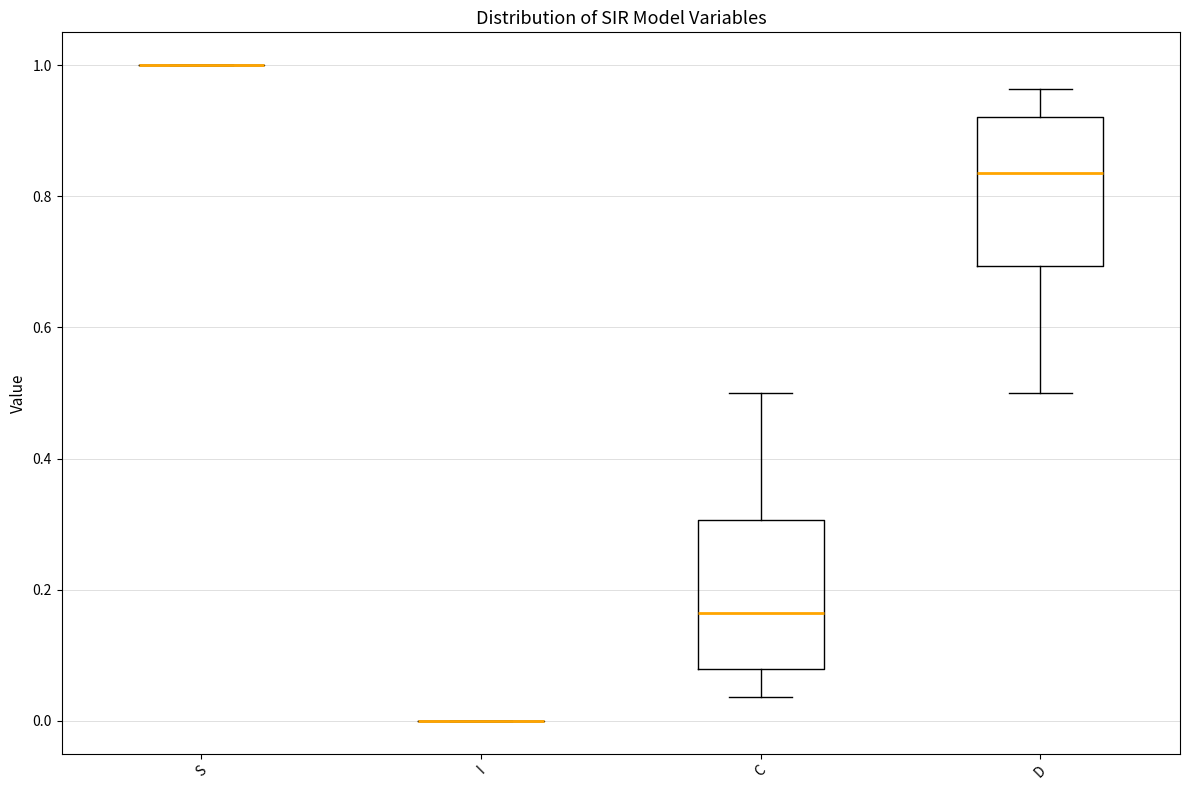

Reading left to right, transcribe this box plot: for each box, give where its median line is, the range the box spans, and where its two whiskers end, as read against the y-axis. The values are not printed on the chart, so give them approximately, as read against the axis.

S: box collapsed to a line at 1.00, whiskers 1.00 to 1.00
I: box collapsed to a line at 0.00, whiskers 0.00 to 0.00
C: median 0.16, box 0.08 to 0.30, whiskers 0.04 to 0.50
D: median 0.84, box 0.70 to 0.92, whiskers 0.50 to 0.96